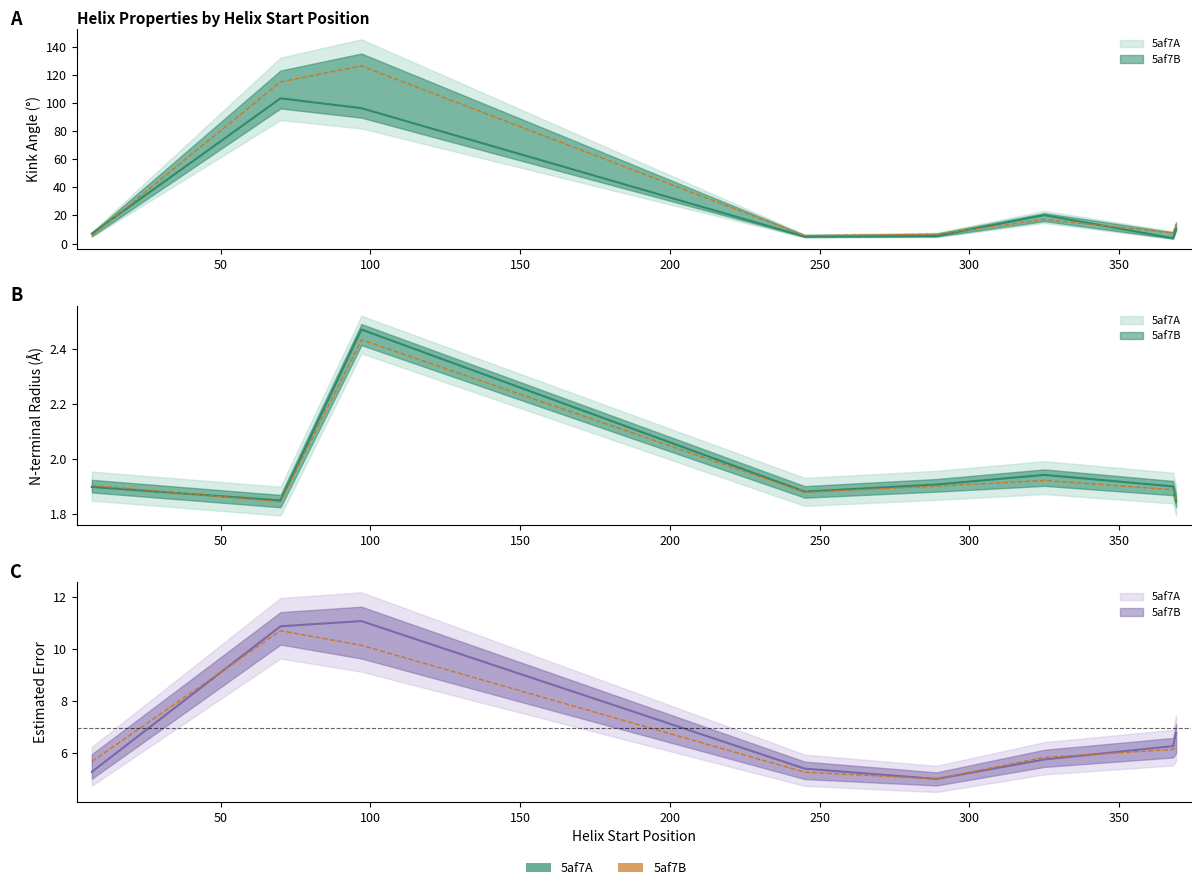

True or false: n_radius_A and n_radius_B cross at least once.

True